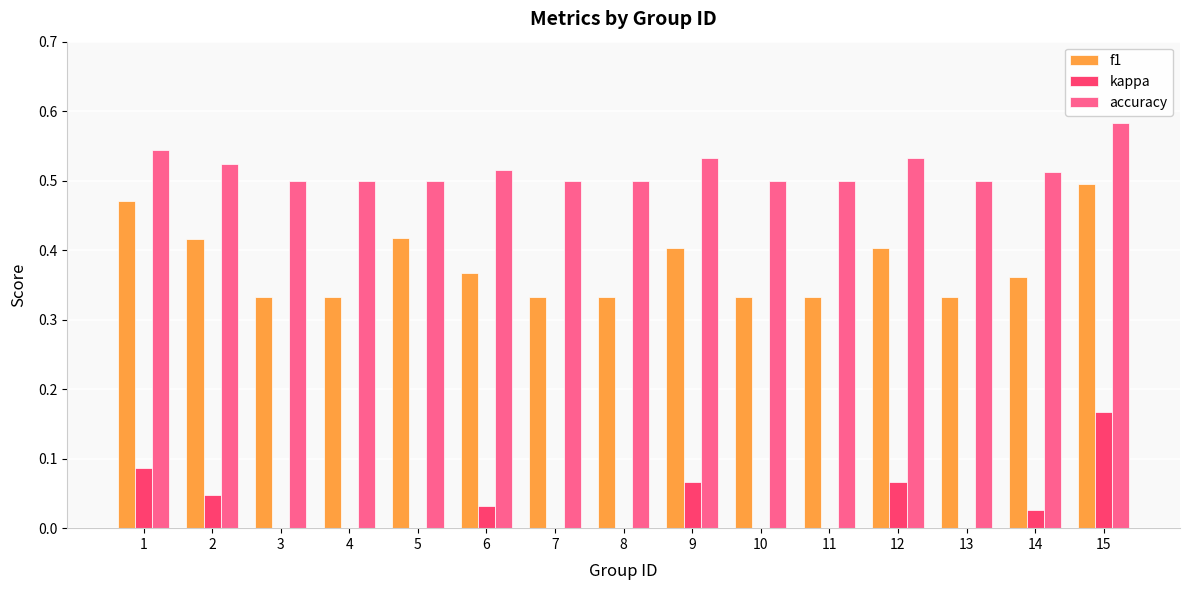

What is the sum of the f1 values at 5 and 14?

0.8